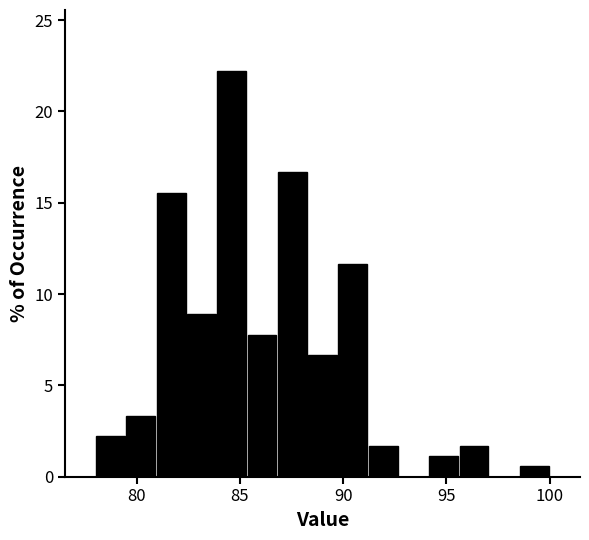

Around what value on the x-axis is the tallest bar? Give the approximate position of its centre, as read against the axis.

84.5